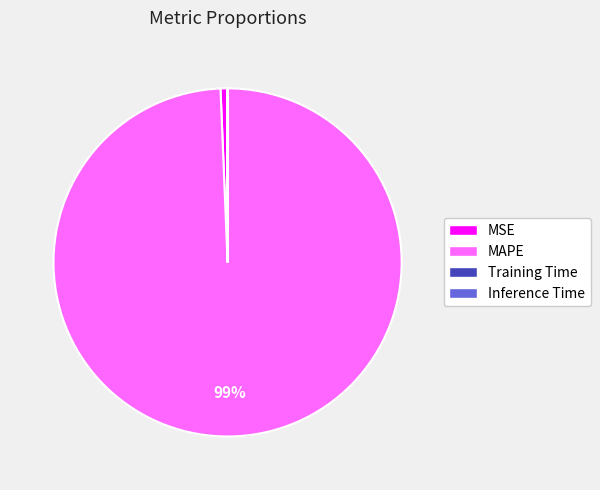

To the nearest percent, what is the difference between the largest and smallest slice percentages?

99%